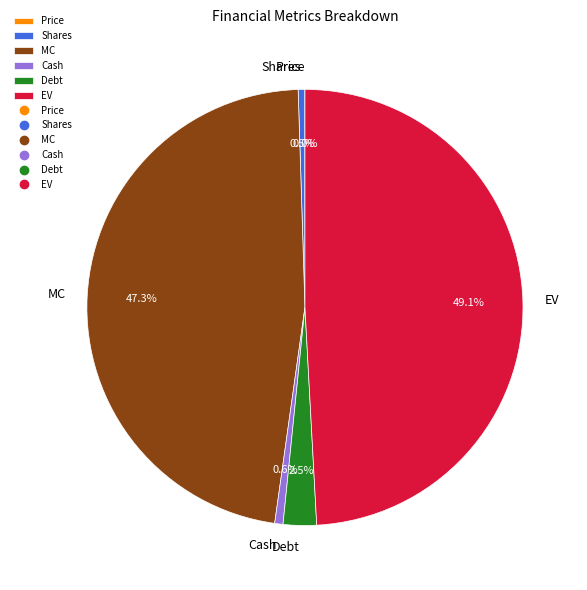

To the nearest percent, what is the difference between the largest and smallest slice percentages?

49%